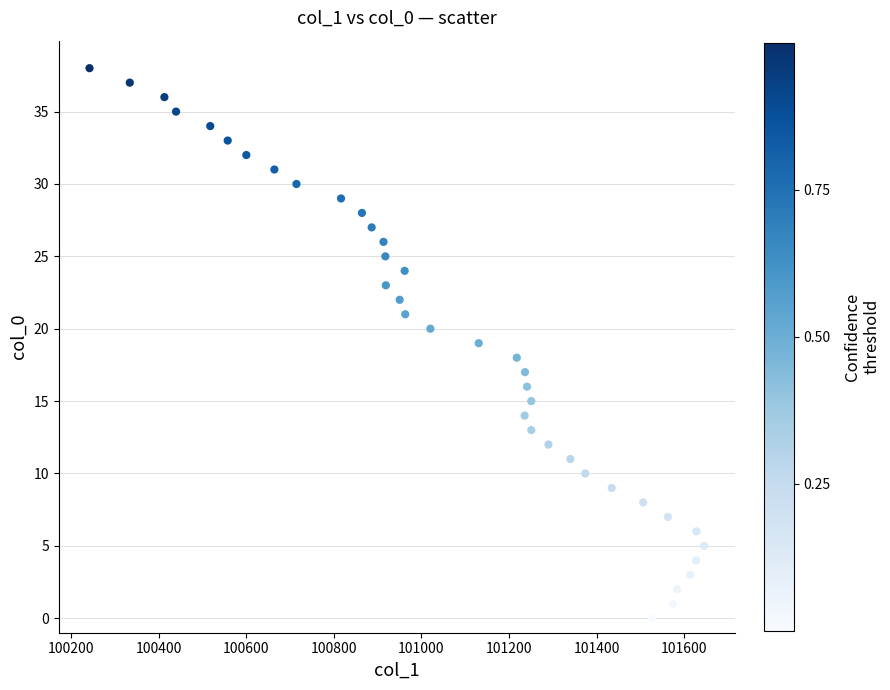

What is the range of Y values (max minus min)?

38